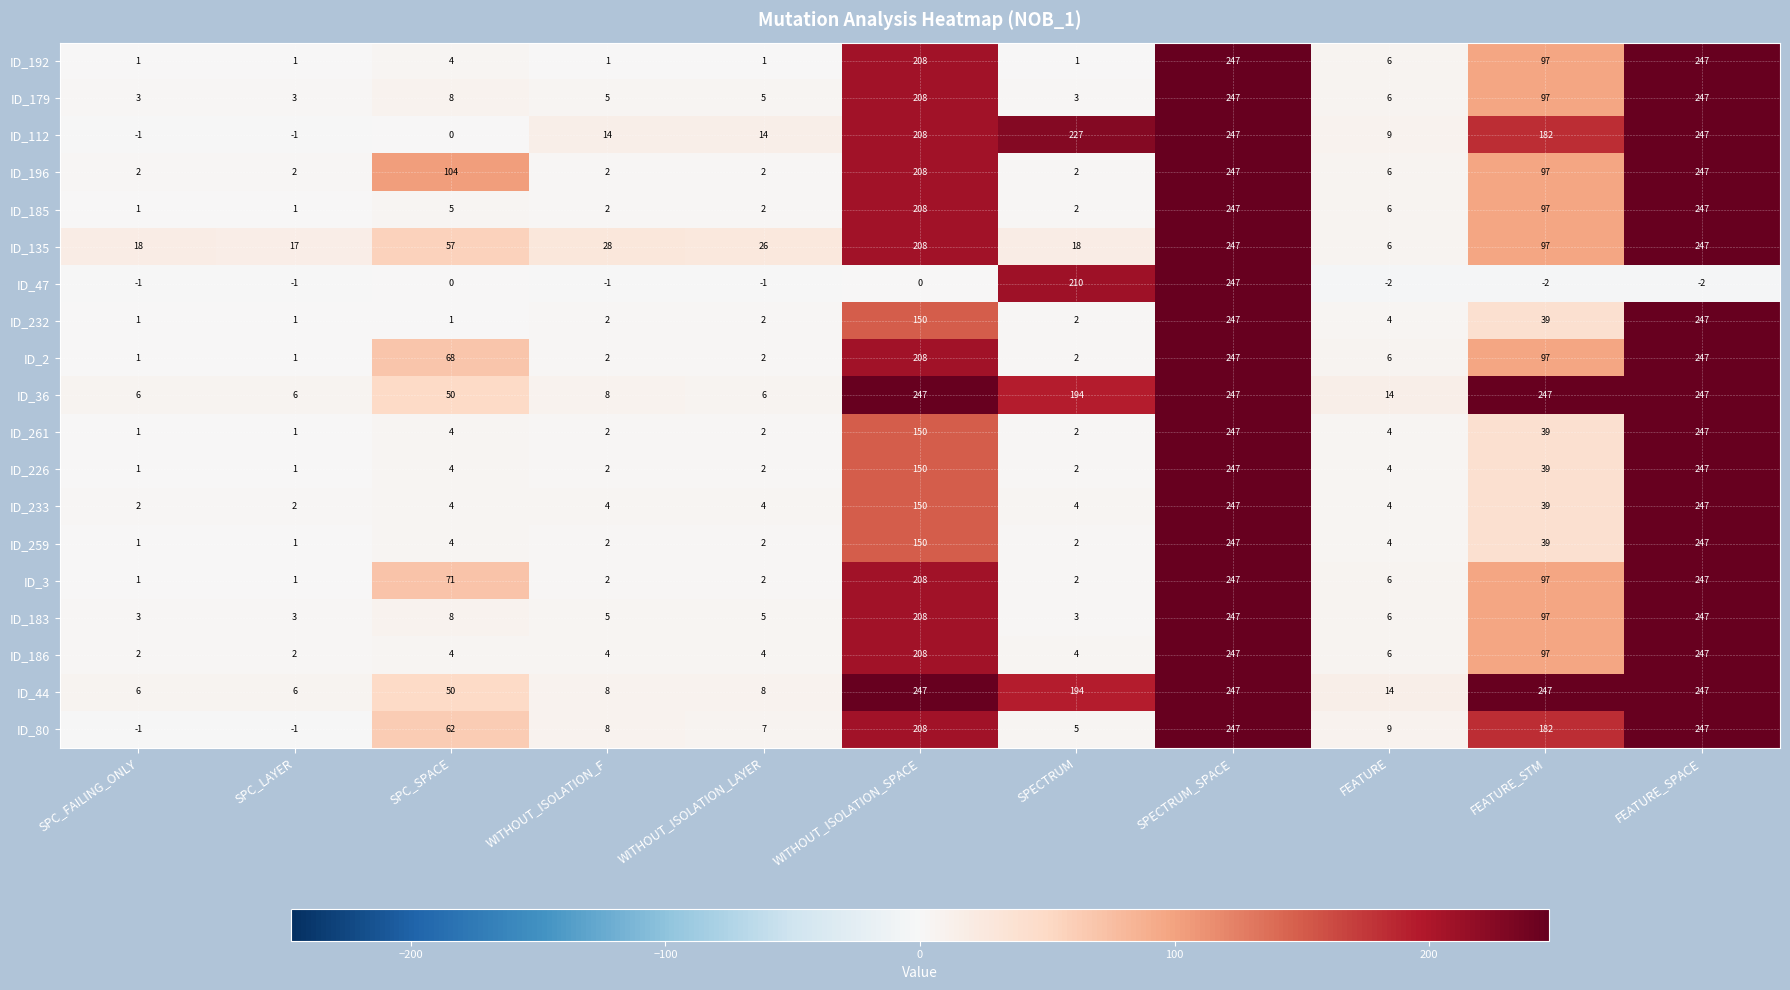

The ID_2 series shows 208 at WITHOUT_ISOLATION_SPACE. True or false?

True